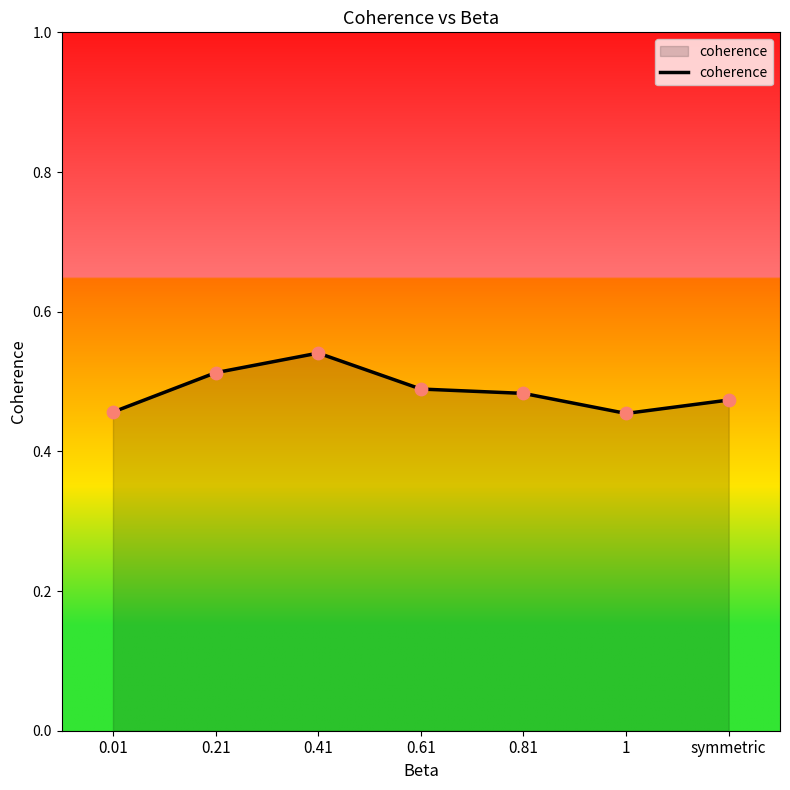

Between 0.21 and 0.41, which is larger?

0.41